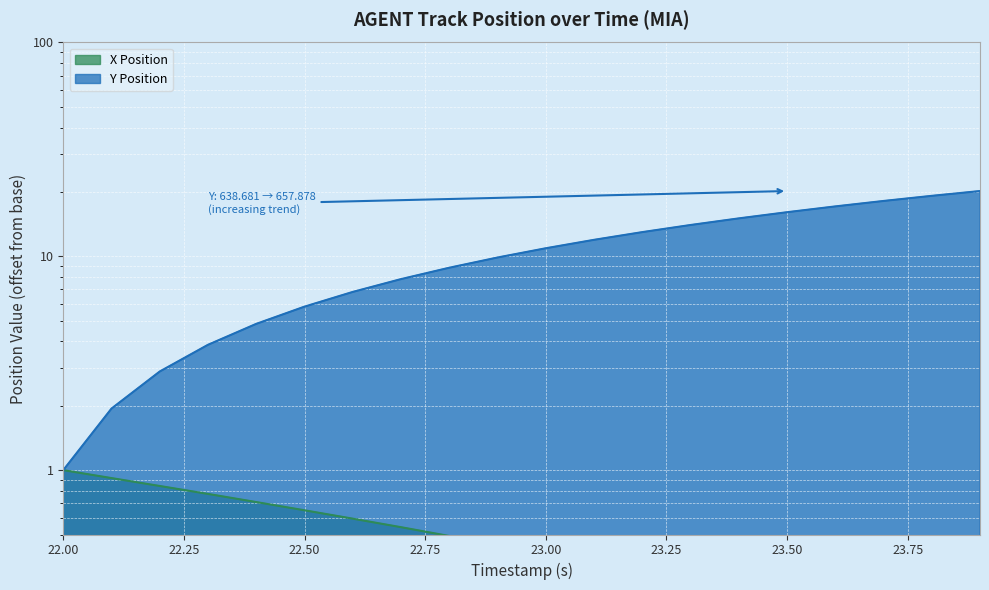

True or false: X Position and Y Position intersect in this chart.

False